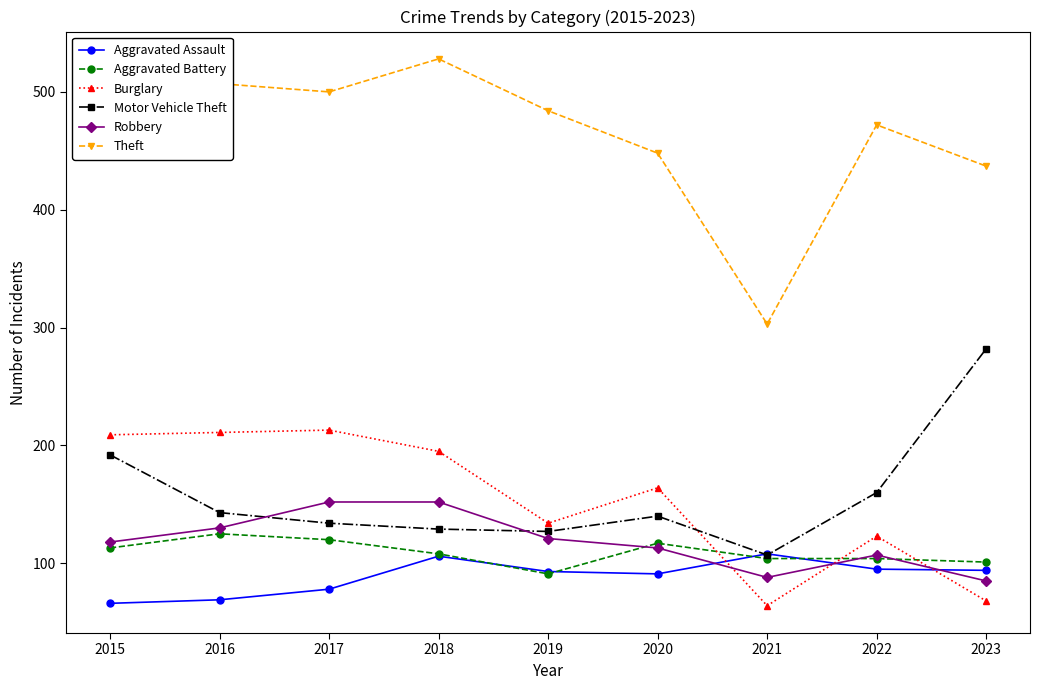

What is the greatest value displayed?

528